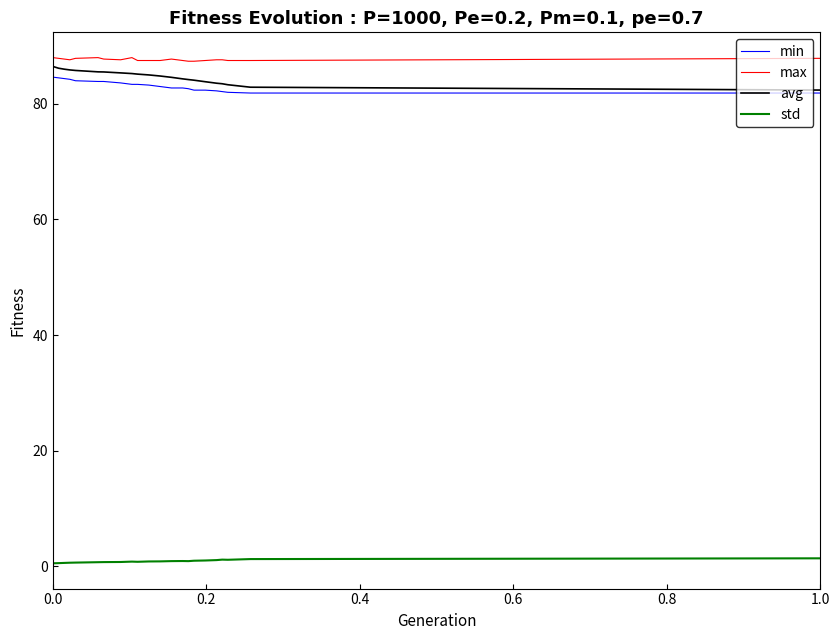

What is the maximum value for avg?

86.5